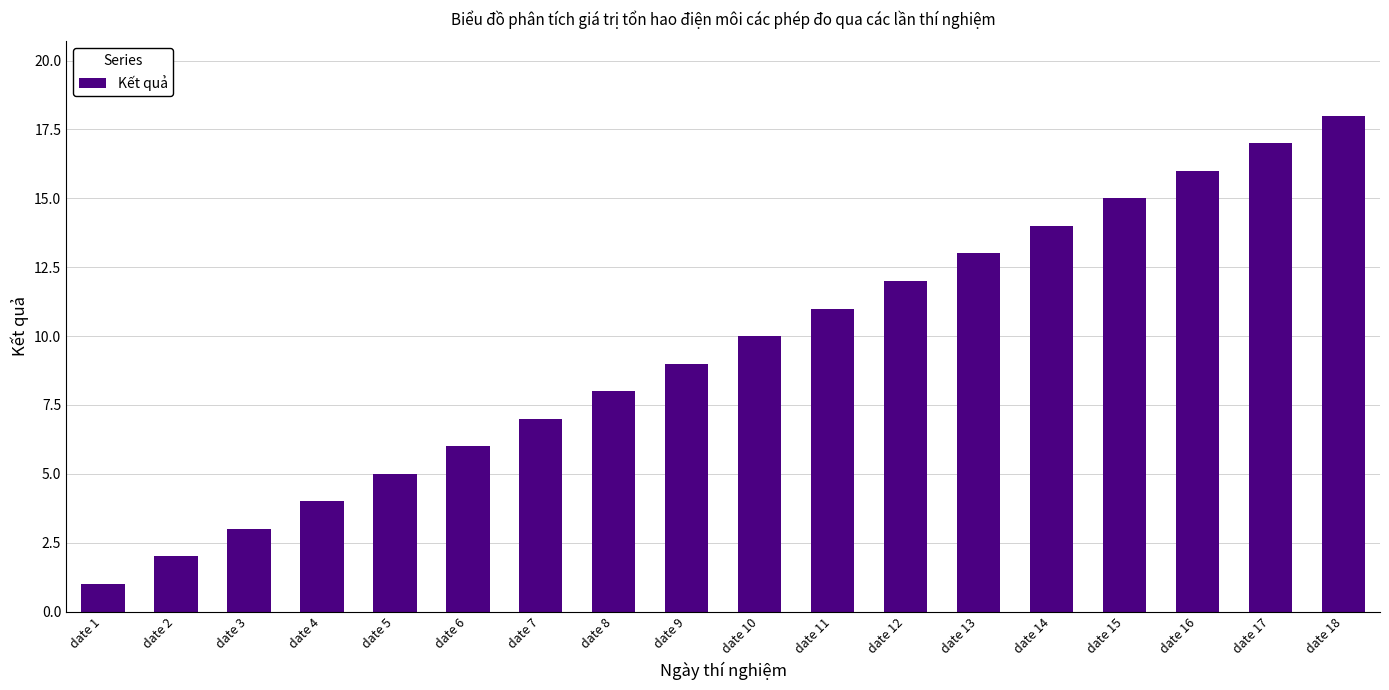

Rank the categories by value from highest to lowest.

date 18, date 17, date 16, date 15, date 14, date 13, date 12, date 11, date 10, date 9, date 8, date 7, date 6, date 5, date 4, date 3, date 2, date 1